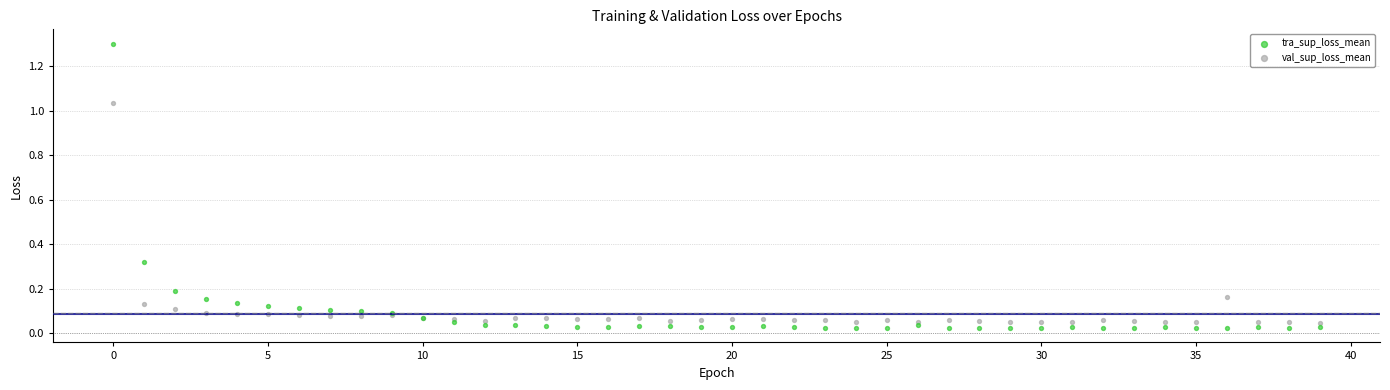

Which series has the widest spread of Y values?

tra_sup_loss_mean